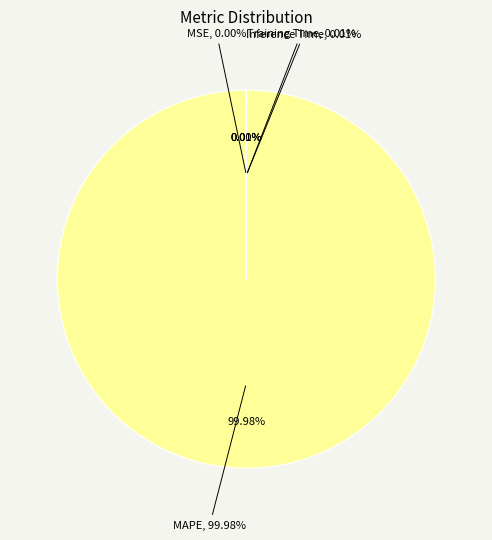

Between Inference Time and MSE, which is larger?

Inference Time